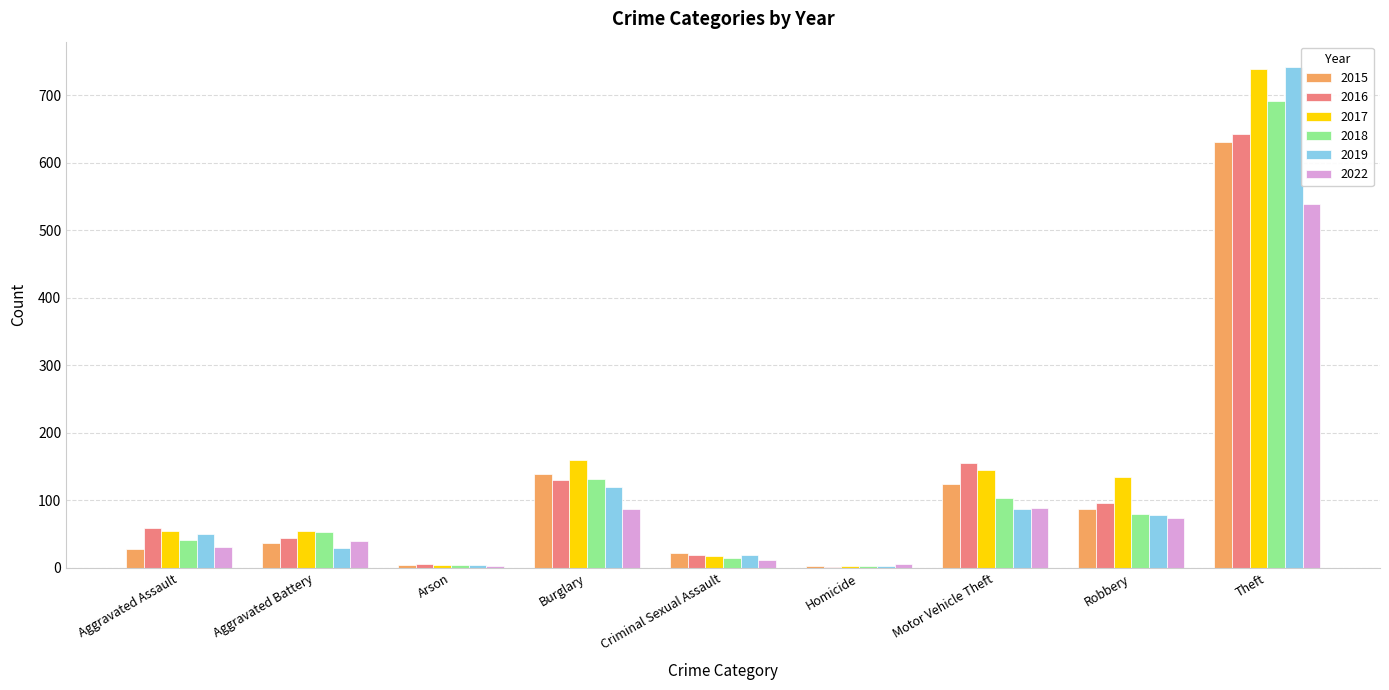

Read the 2019 value at Theft.

742